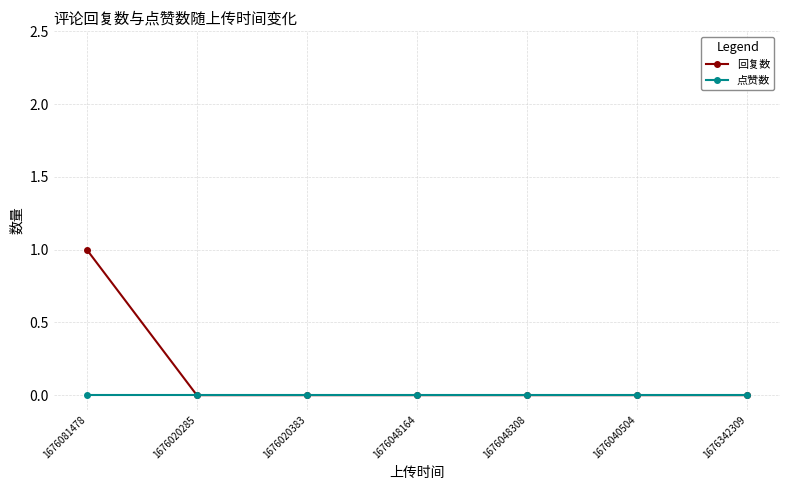

At which category is the sum across all series the highest?

1676081478